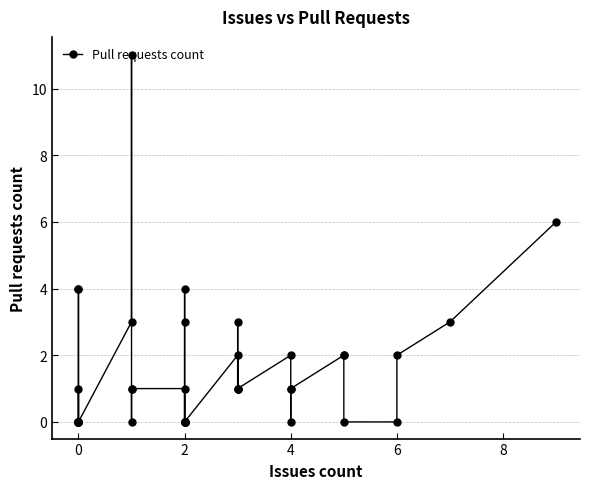

Reading left to right, transcribe all the data shown in this chart.

1	0	0	0	0	0	0	4	4	0	3	11	0	1	1	1	0	4	3	0	0	0	0	0	2	1	3	1	1	2	0	1	1	2	2	0	0	2	3	6